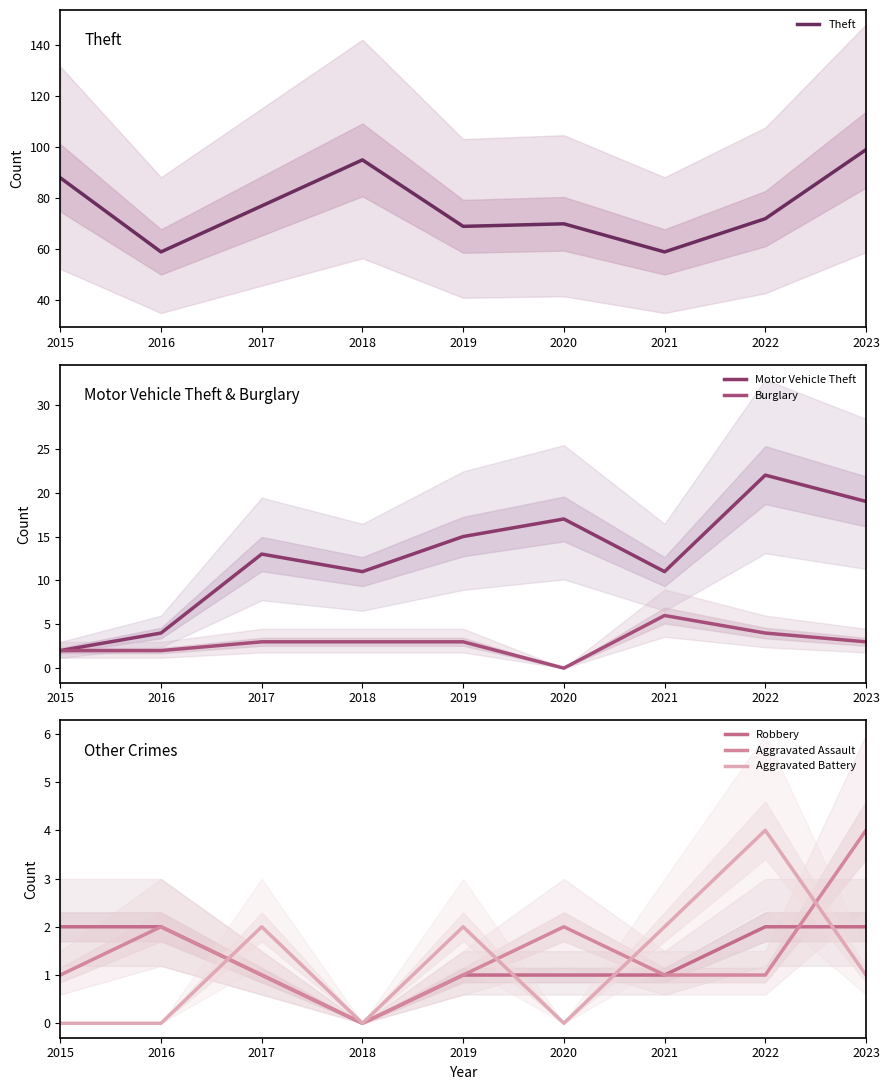

Which category has the highest value in the Aggravated Battery series?

2022